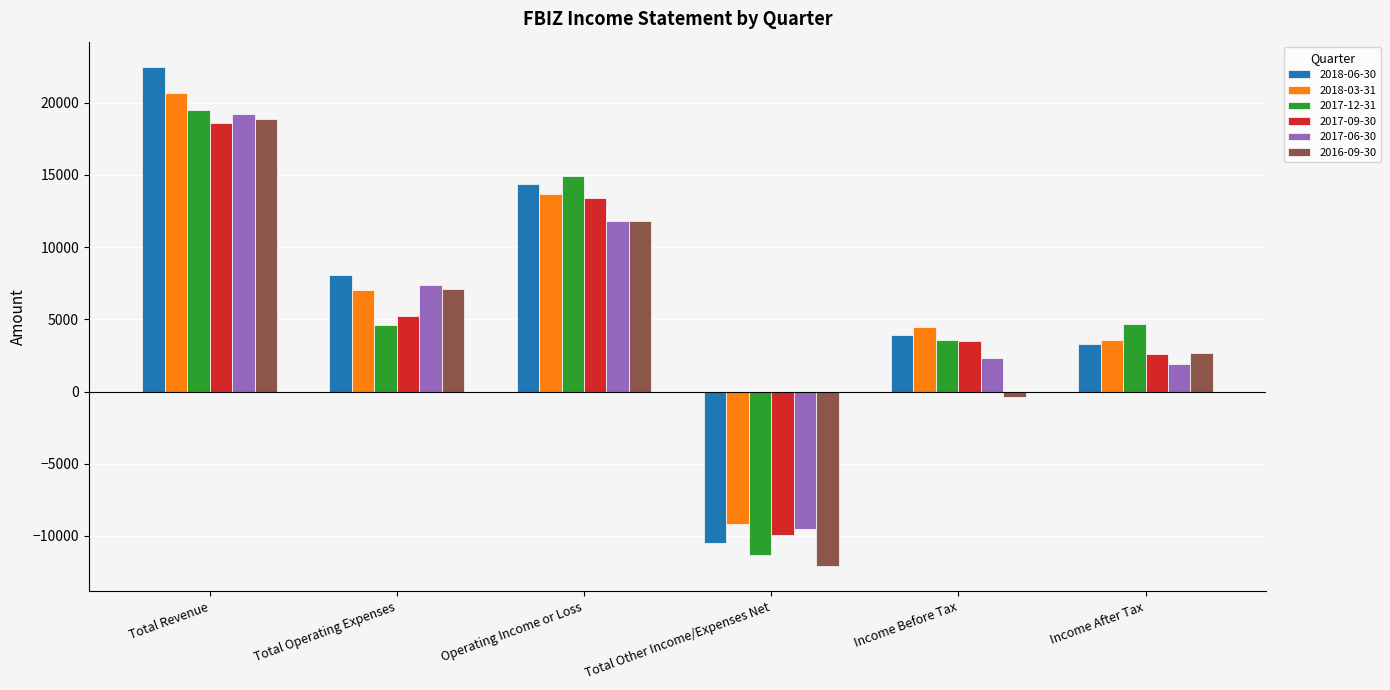

How many series are shown in this chart?

6